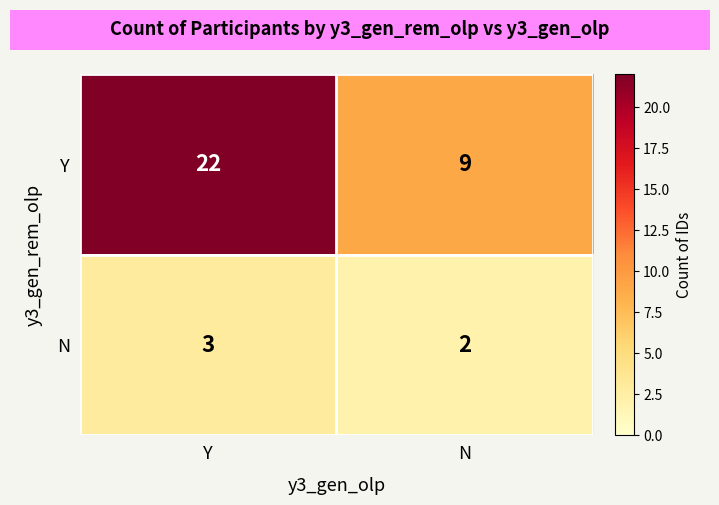

What is the smallest value displayed?

2